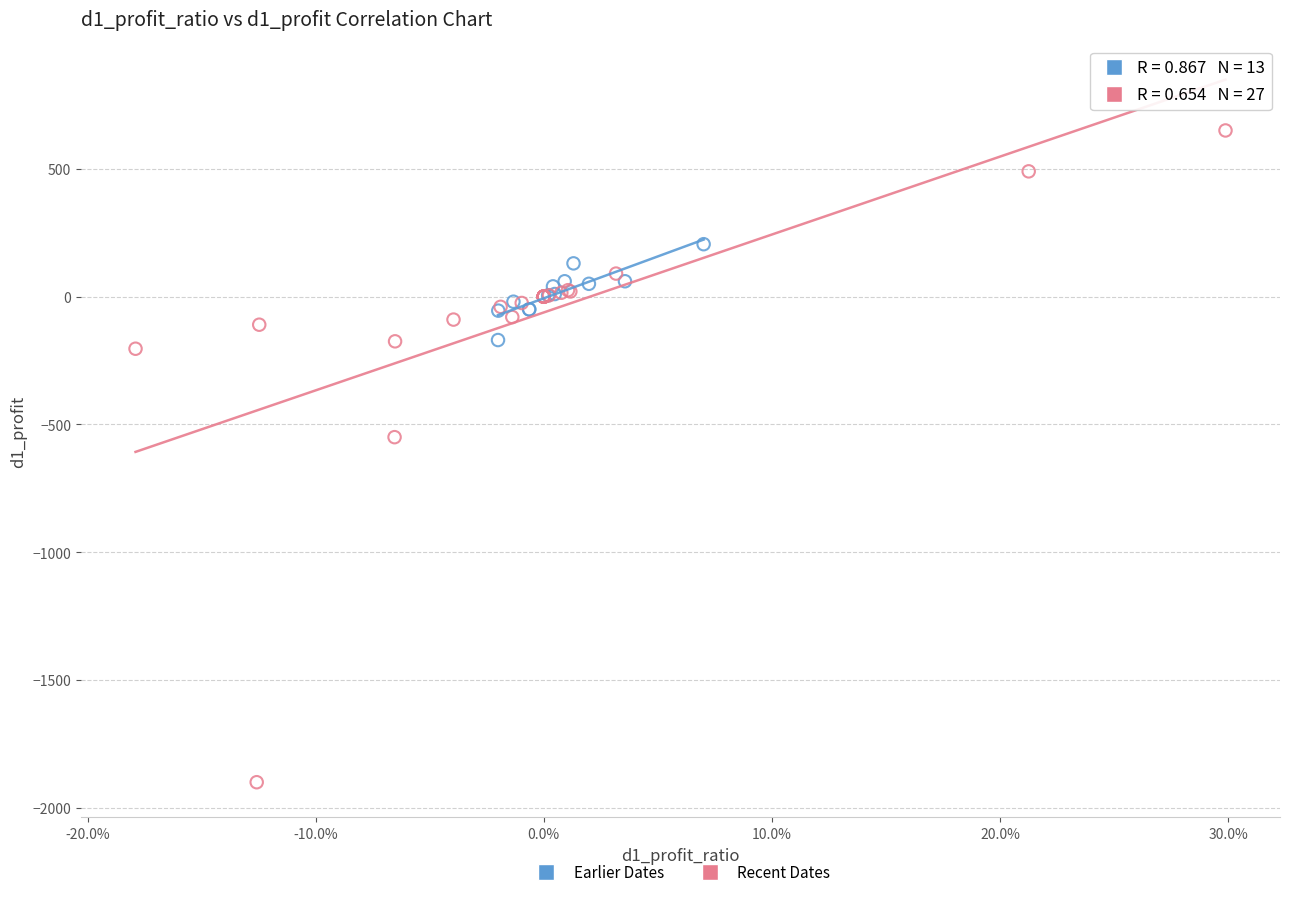

Which series reaches the minimum Y coordinate?

Recent Dates